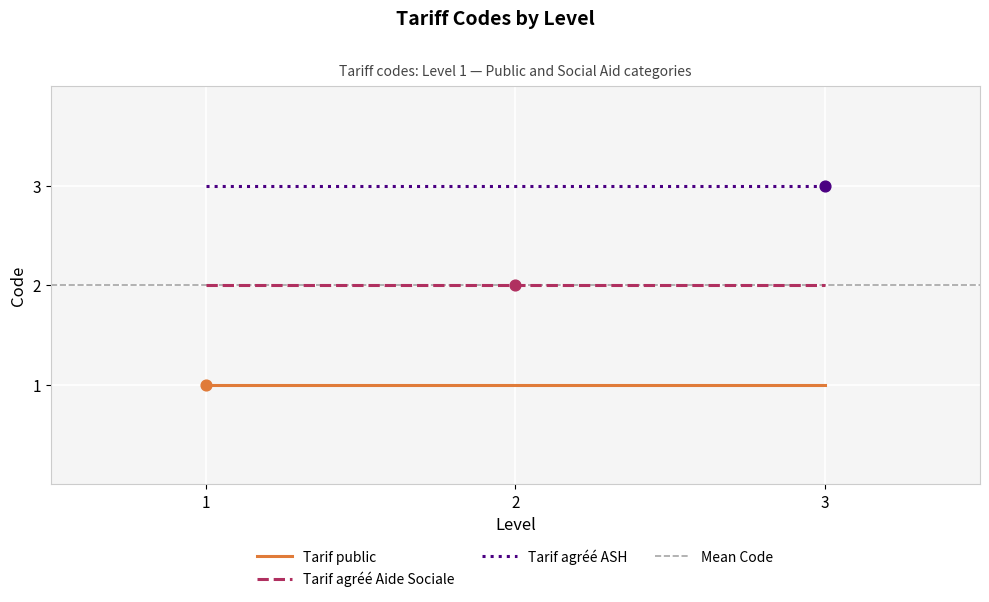

The Tarif agréé ASH series shows 3 at 2. True or false?

True